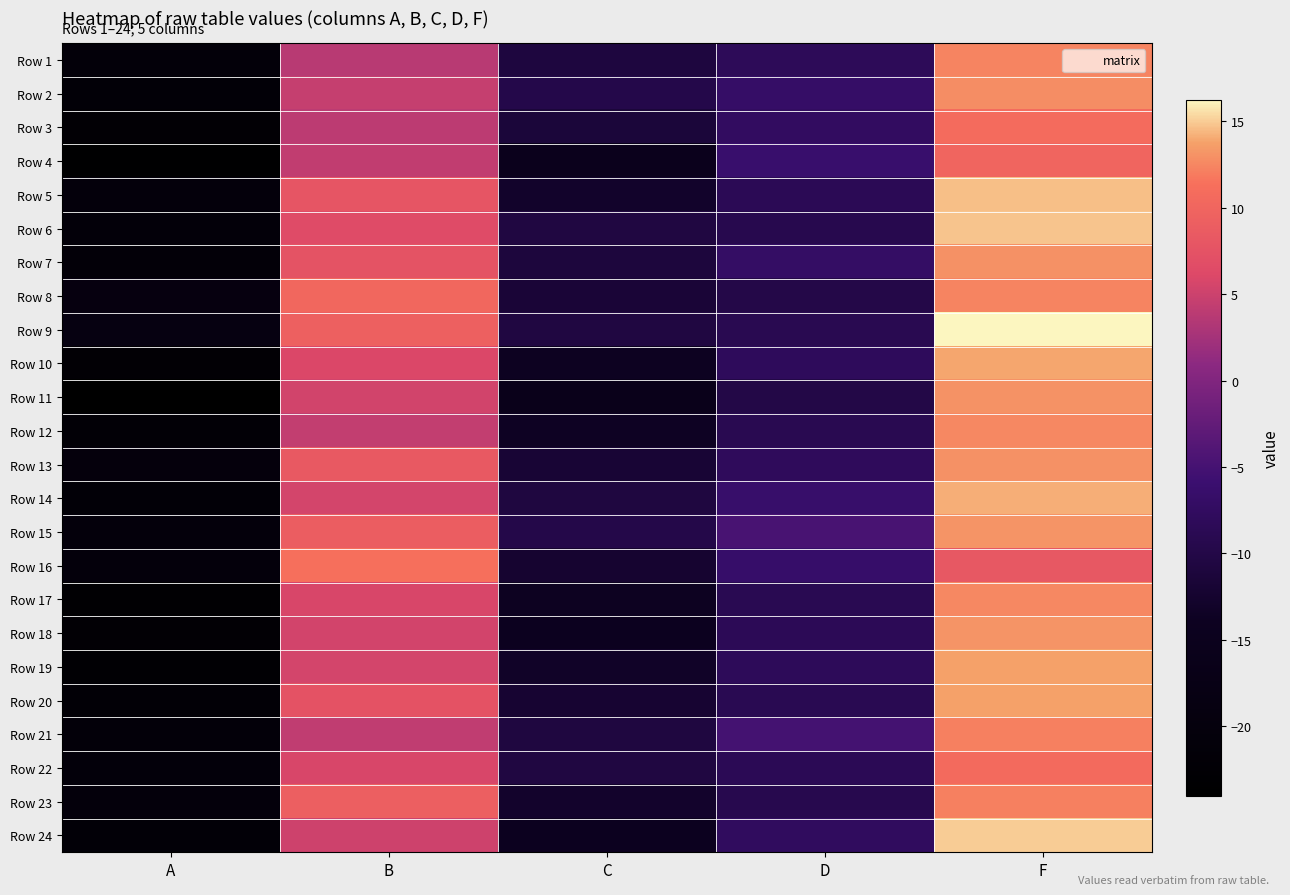

What is the maximum value shown in the chart?

16.2